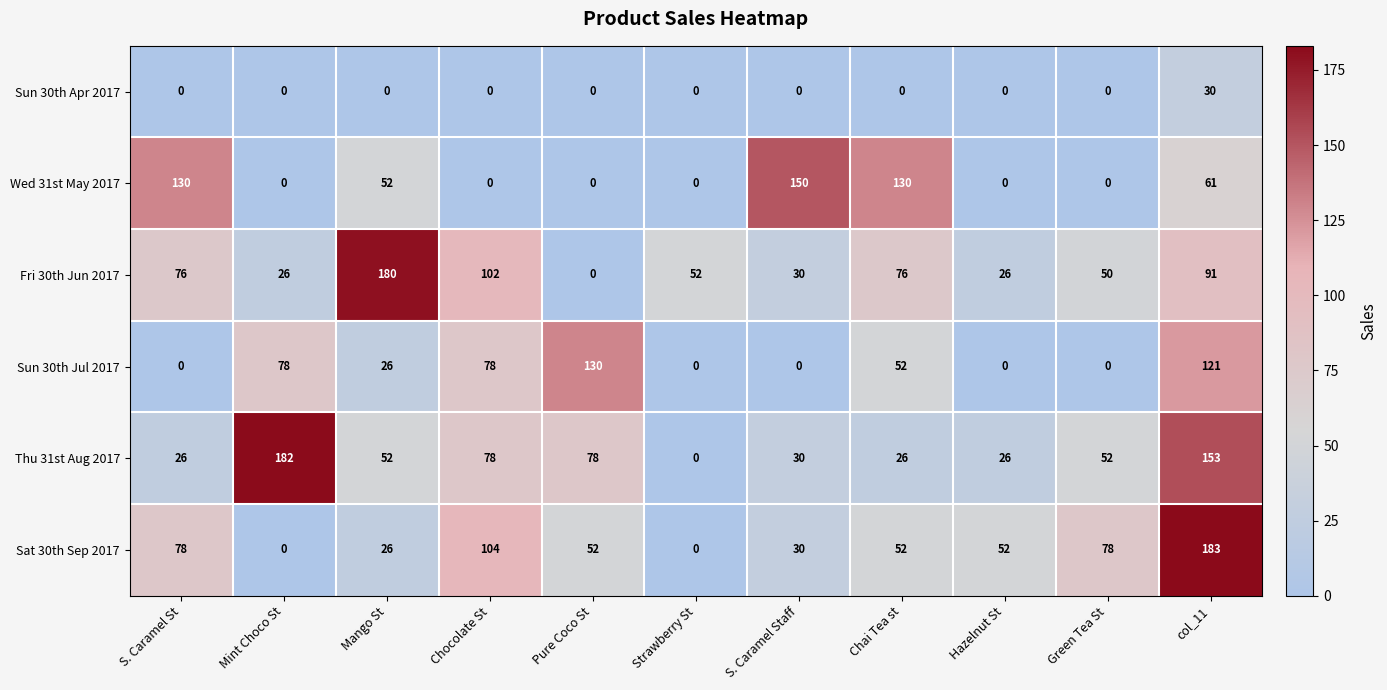

At which label is Fri 30th Jun 2017 closest to 90?

col_11